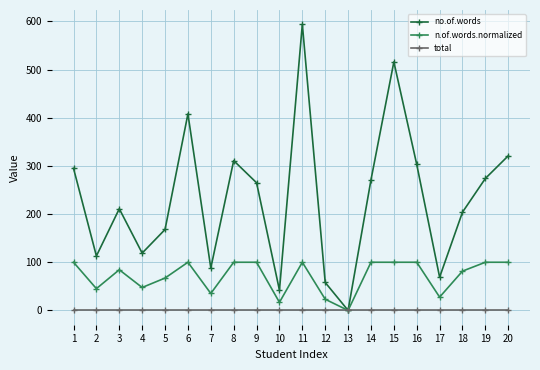

Which category has the highest value across all series?

11